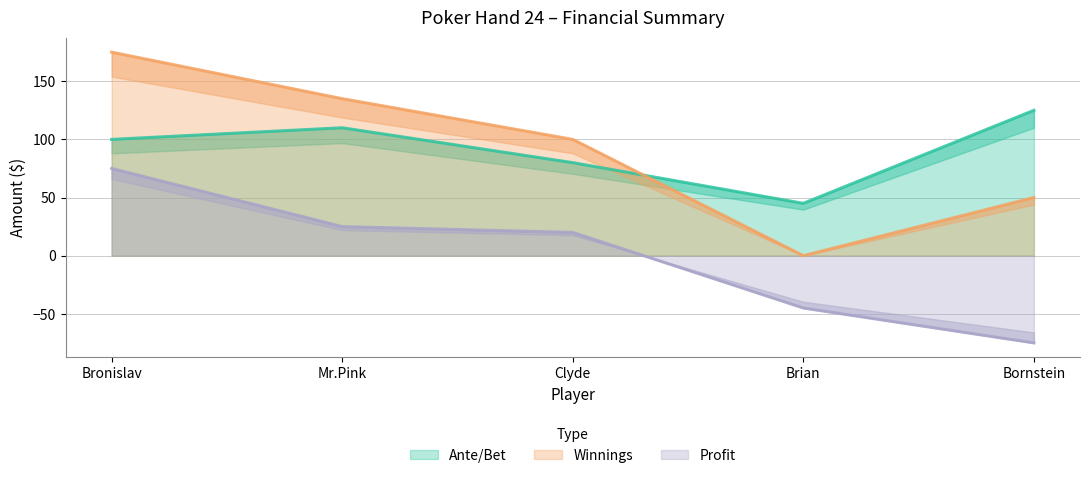

What position from the right is Bronislav?

5